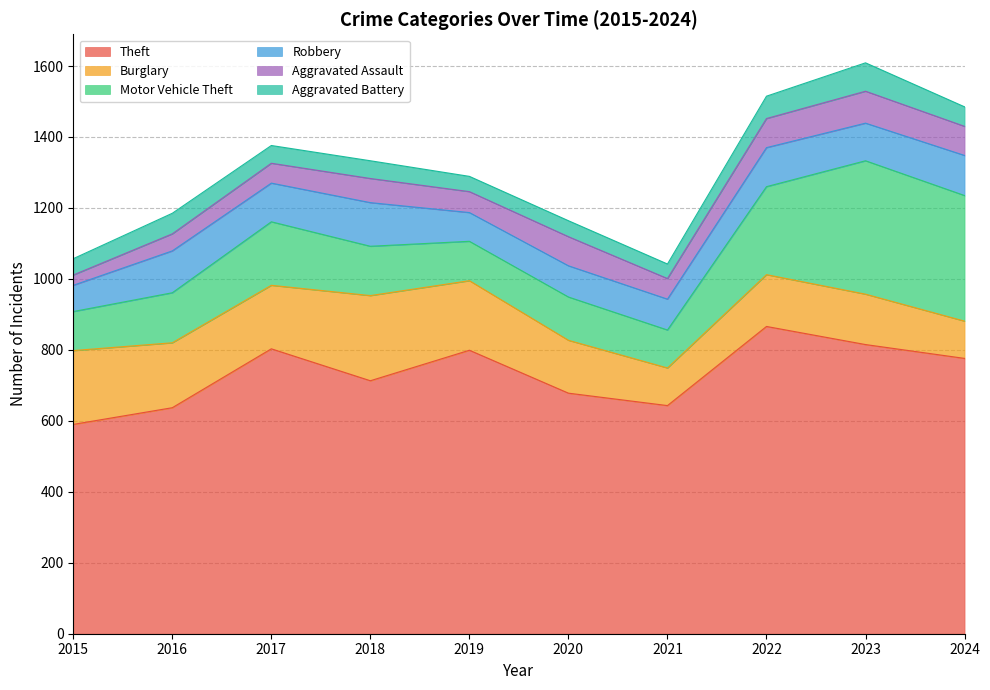

True or false: Motor Vehicle Theft has more than 0 points higher than both neighbors.

True